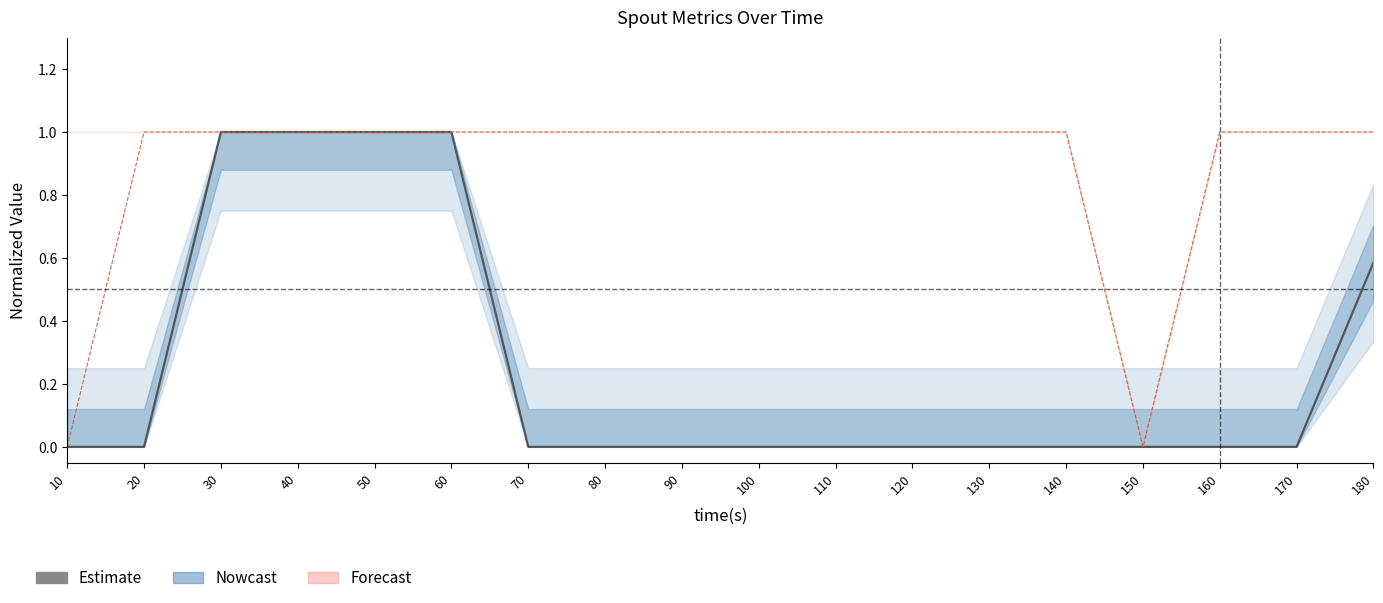

How many positive values are there?

5